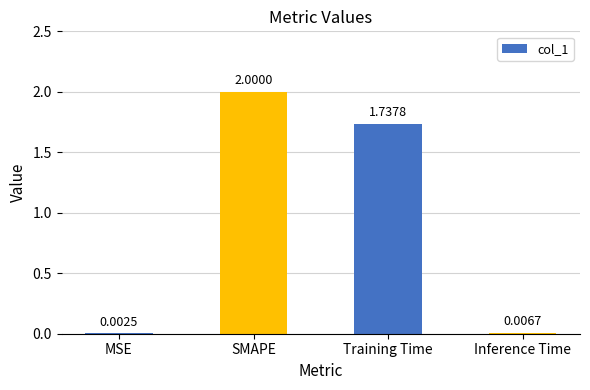

What is the sum of all values?

3.7